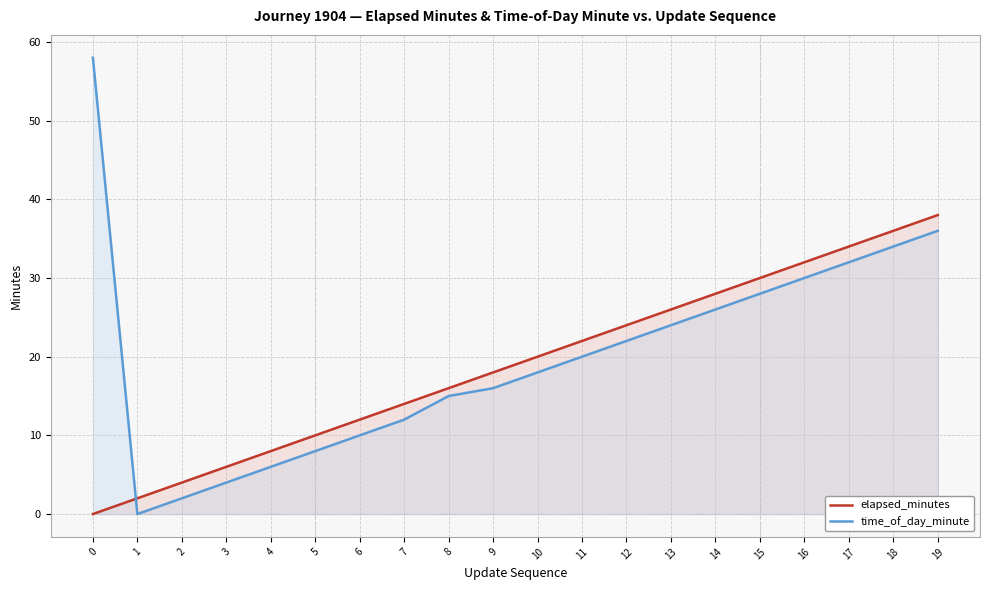

What is the difference between the highest and lowest values at 0?

58